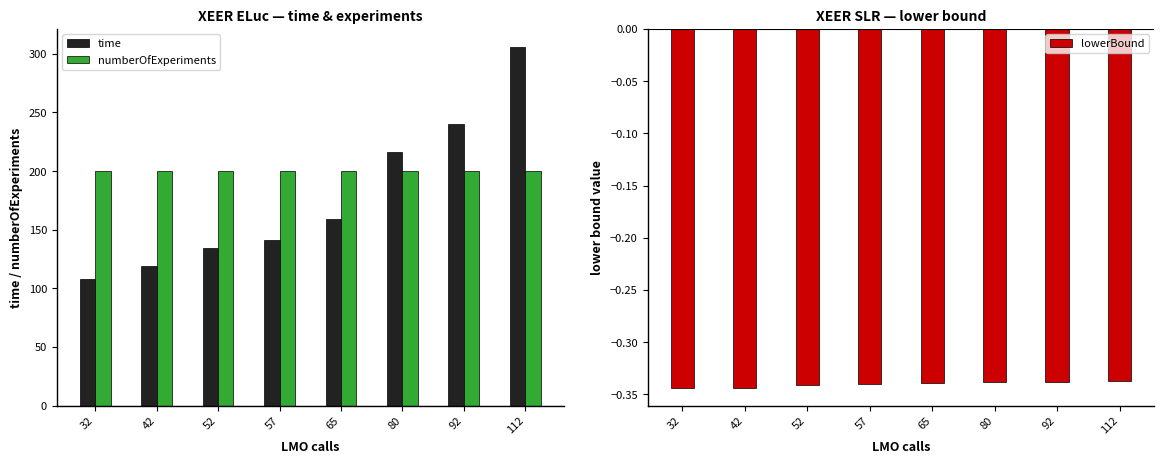

List the labels in order of lowerBound value, largest first.

112, 92, 80, 65, 57, 52, 42, 32